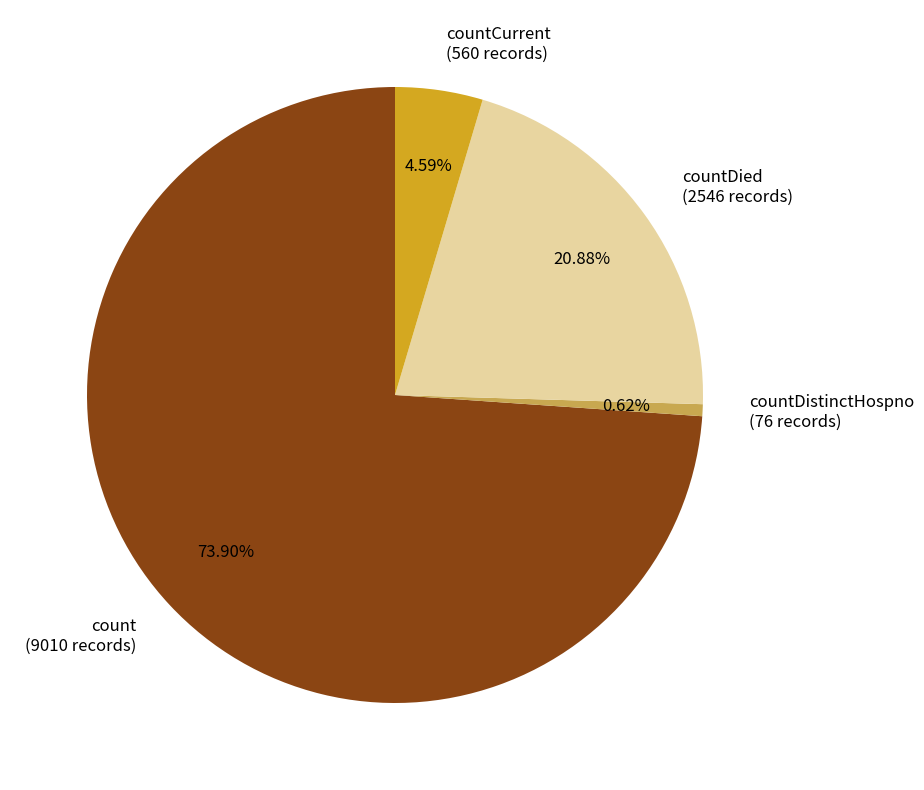

Is there any slice that represents more than half of the pie?

Yes